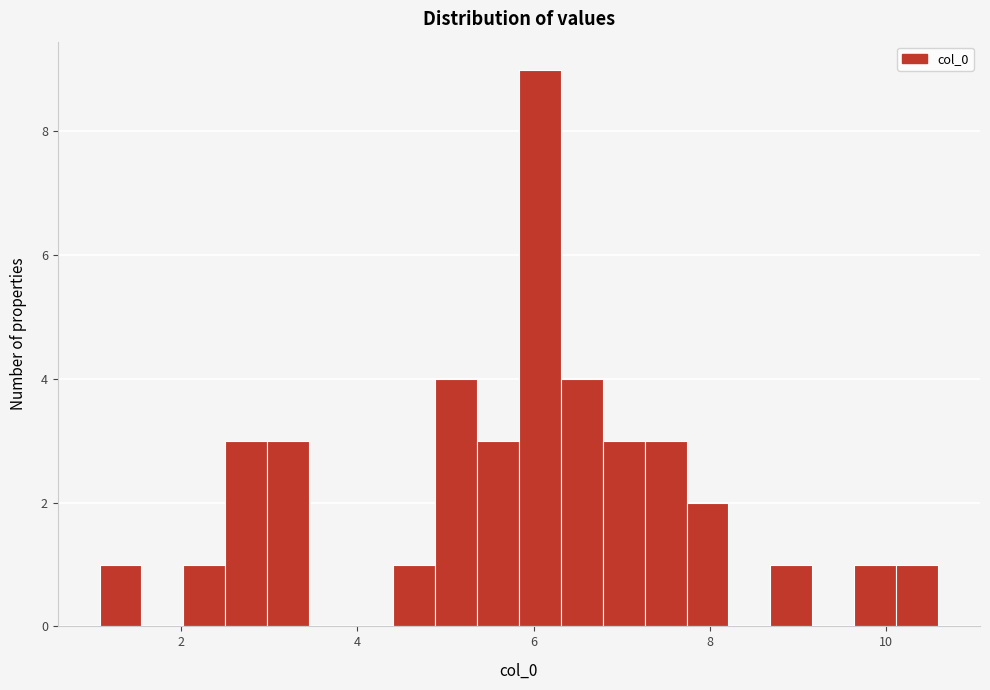

Around what value on the x-axis is the tallest bar? Give the approximate position of its centre, as read against the axis.

6.0